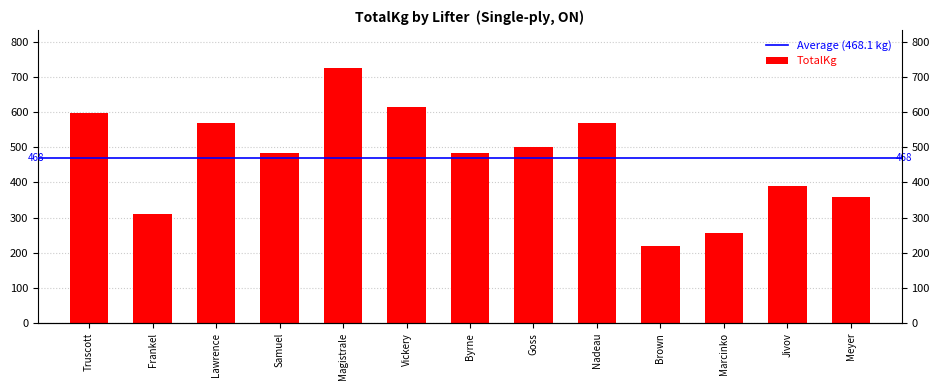

Reading left to right, list all the values displayed in this chart.

597.5	310.0	570.0	485.0	725.0	615.0	485.0	500.0	570.0	220.0	255.0	390.0	357.5